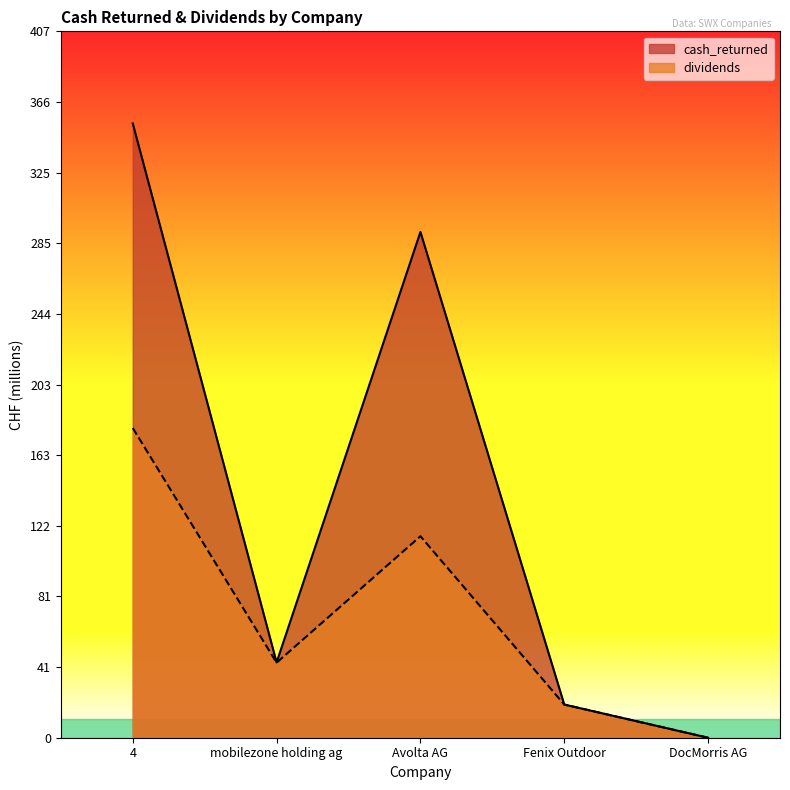

At which category does dividends reach its first local valley?

mobilezone holding ag